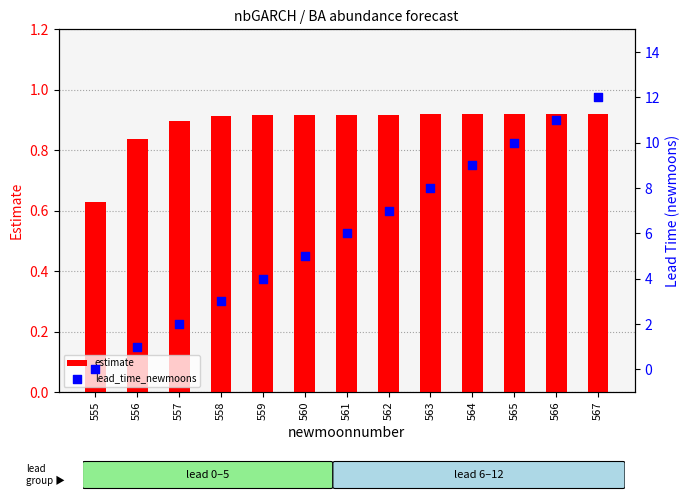

Is the value of lead_time_newmoons at 567 greater than the value of estimate at 559?

Yes